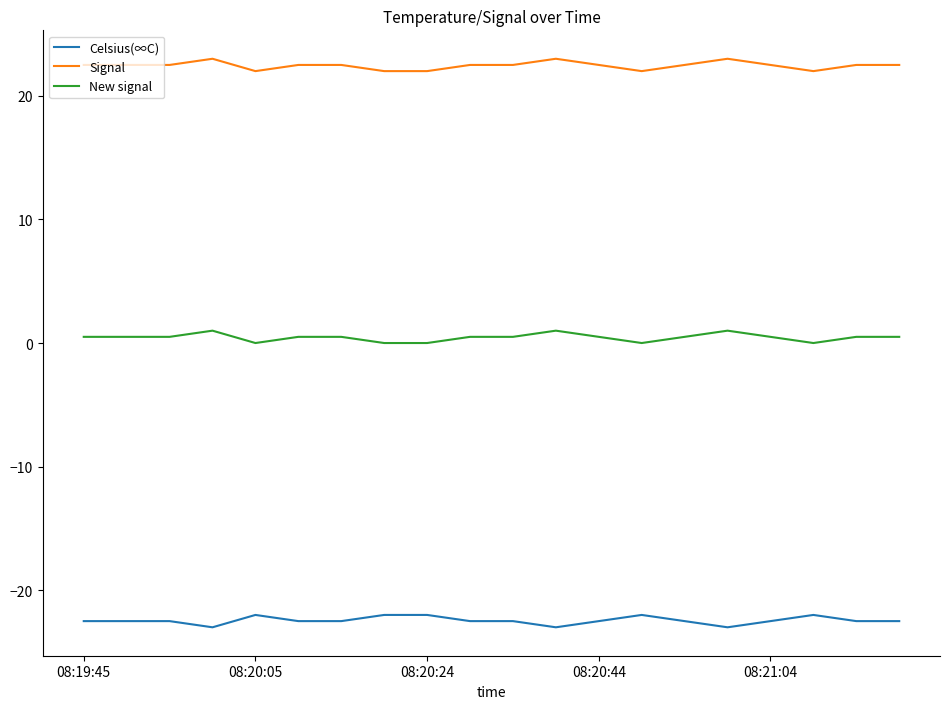

True or false: New signal has more than 2 interior local peaks.

True